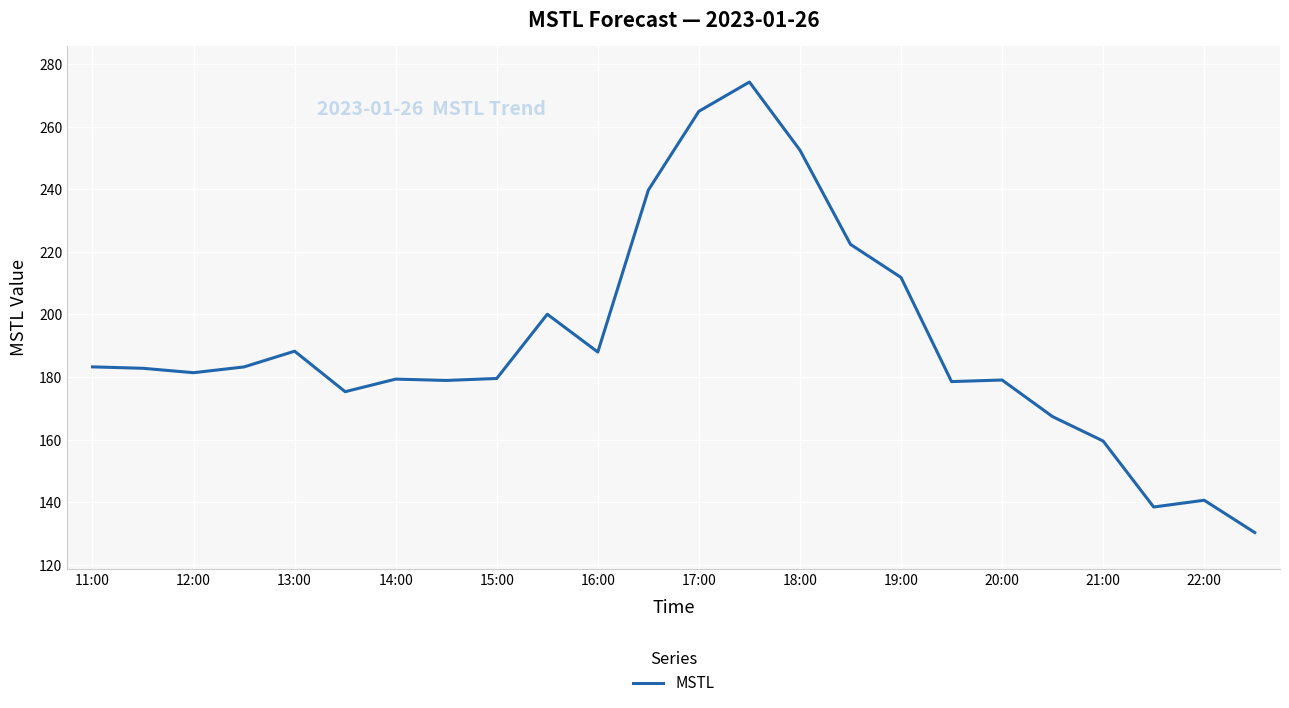

What is the difference between the maximum and minimum values?

143.9